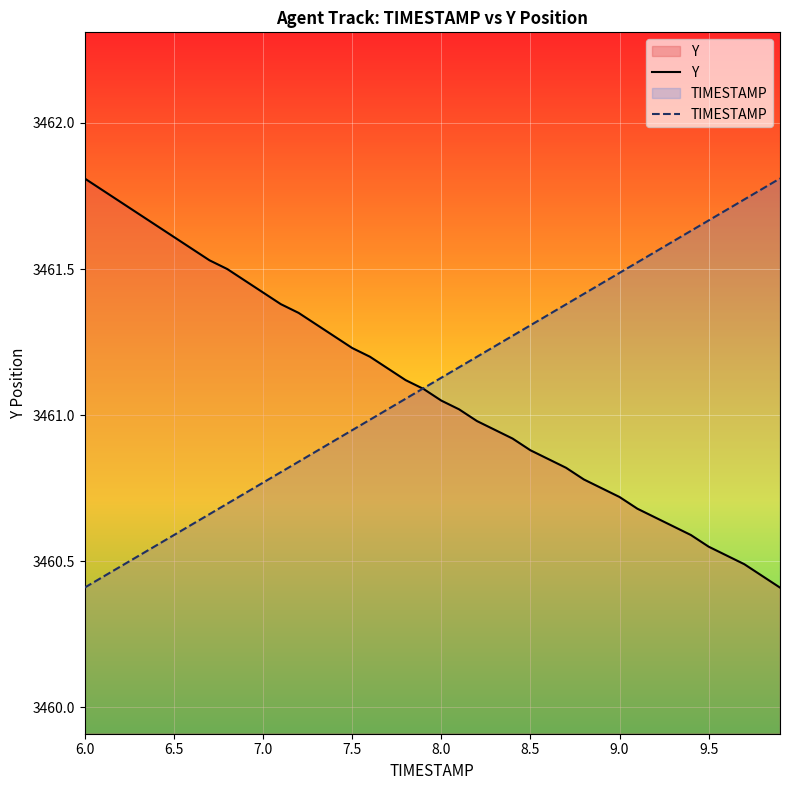

What is the difference between the second highest and minimum values in the Y series?

1.4